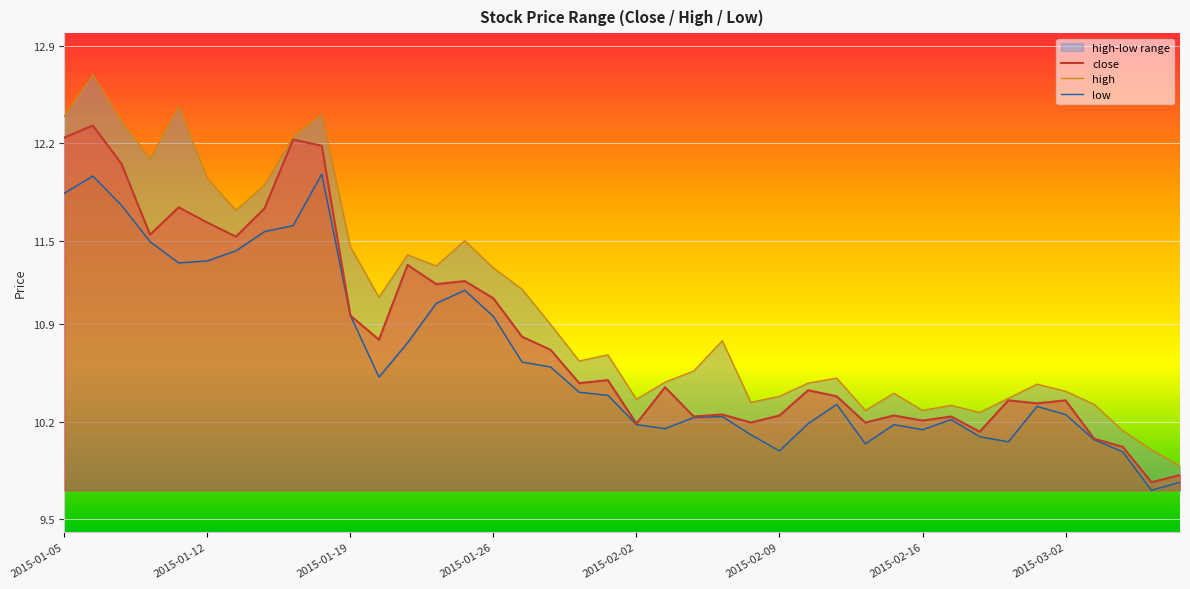

How many lines are shown in the chart?

3